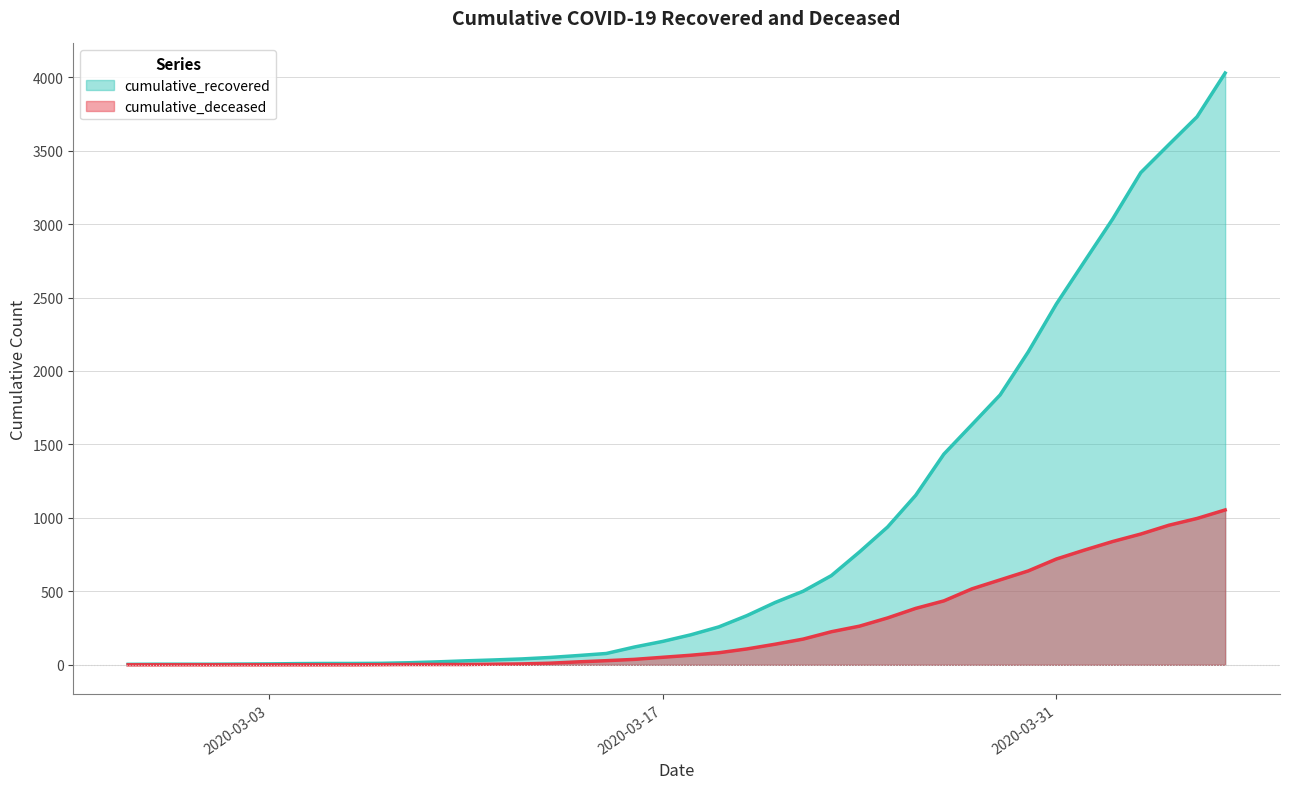

Which category has the highest value in the cumulative_recovered series?

2020-04-06